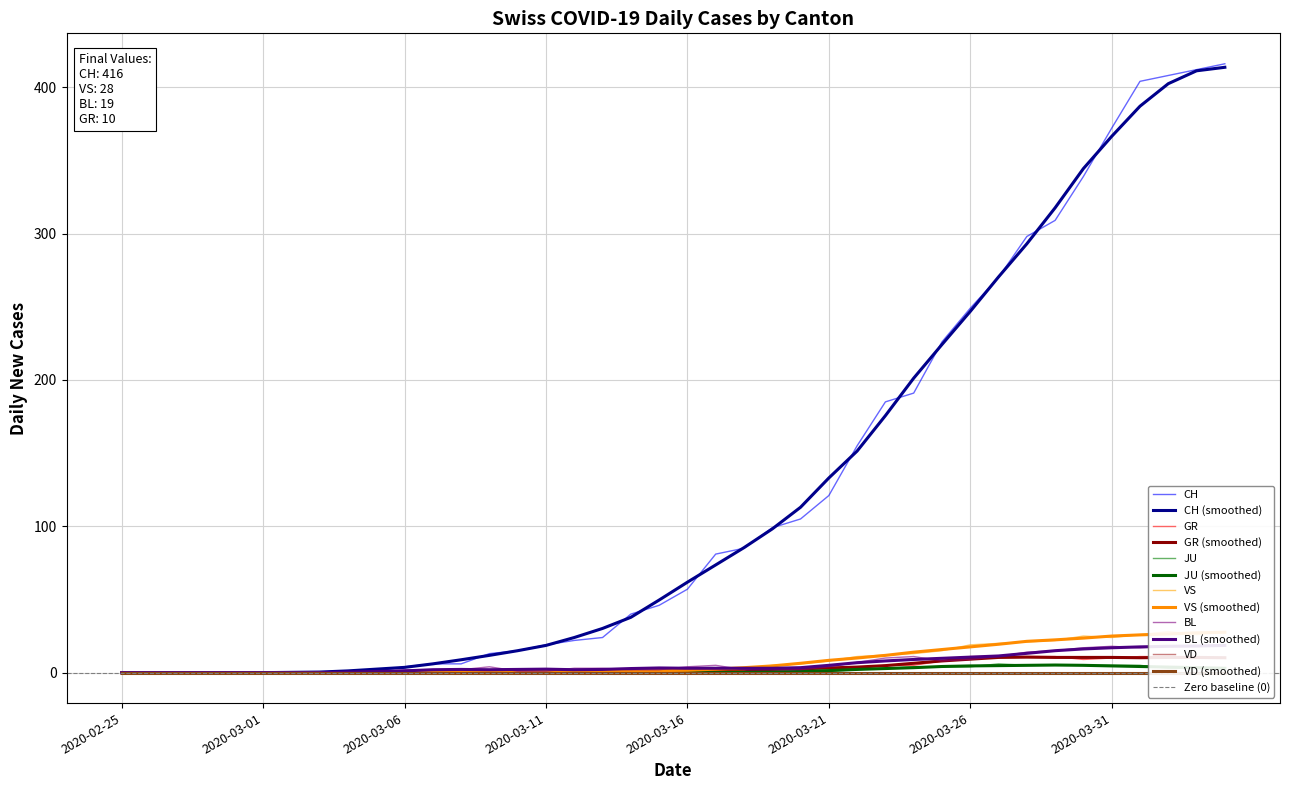

What is the value of the BL point at the 13th from the left?

2